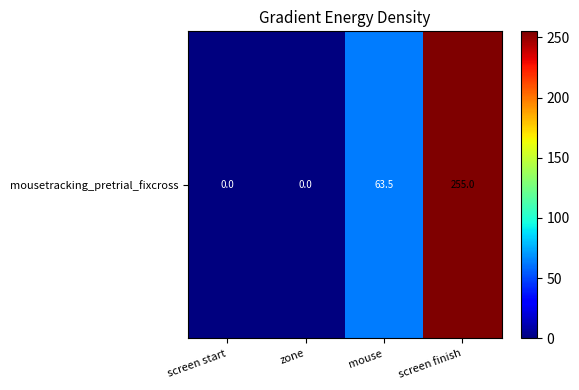

How many data points are less than 63?

2